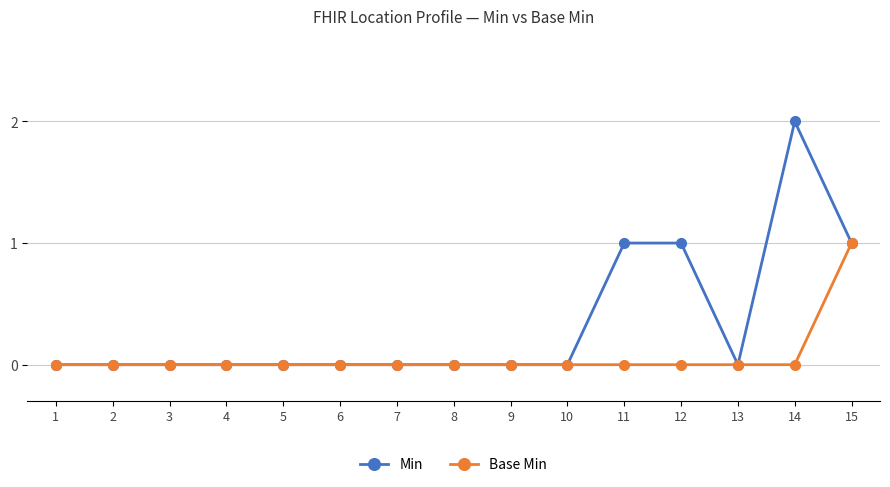

What is the greatest value displayed?

2